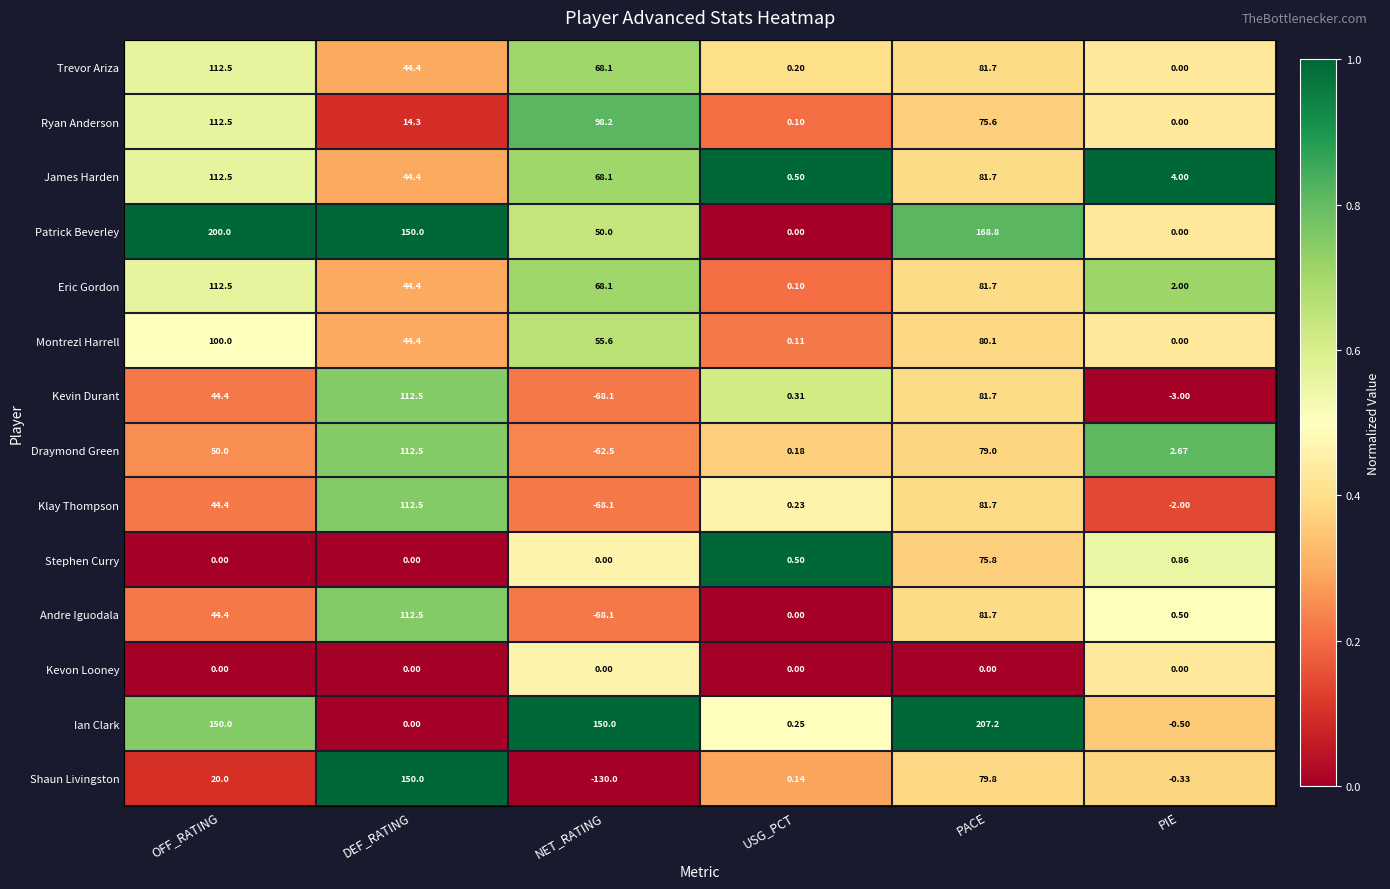

Which series has the widest spread of values?

Shaun Livingston